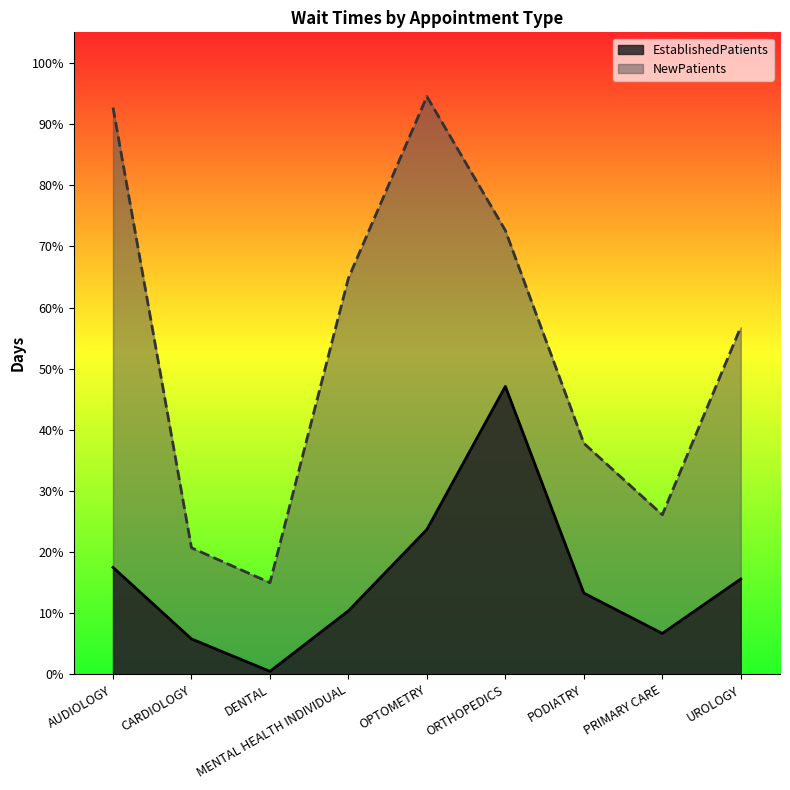

At which category does NewPatients reach its first local peak?

OPTOMETRY